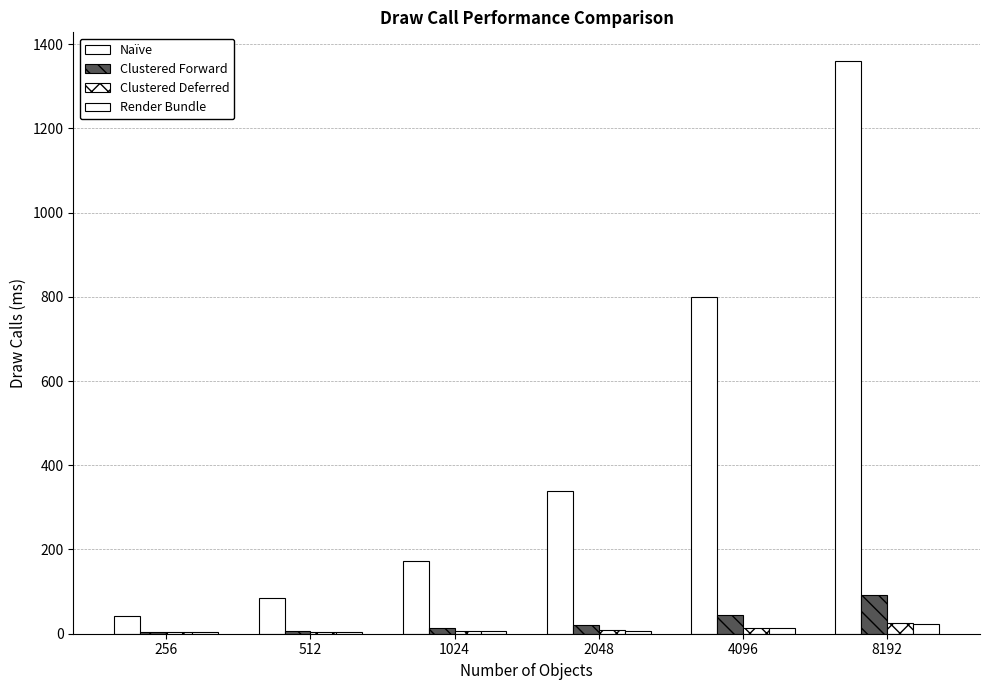

Are the bars grouped side by side (vs. stacked)?

Yes